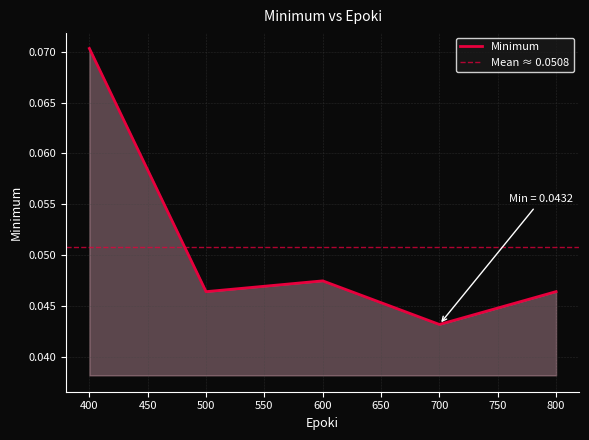

Is it true that the value at 500 is 0.0?

True